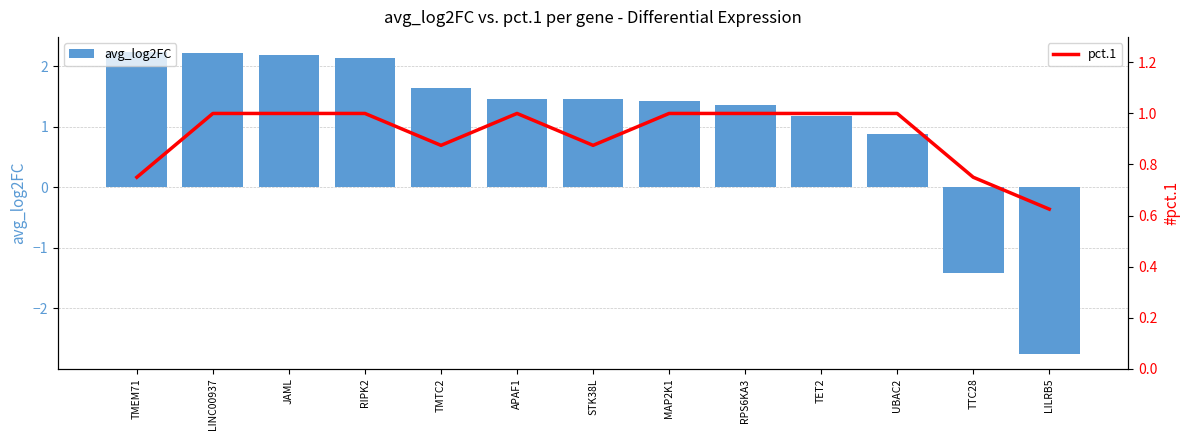

What is the sum of the pct.1 values at JAML and APAF1?

2.0